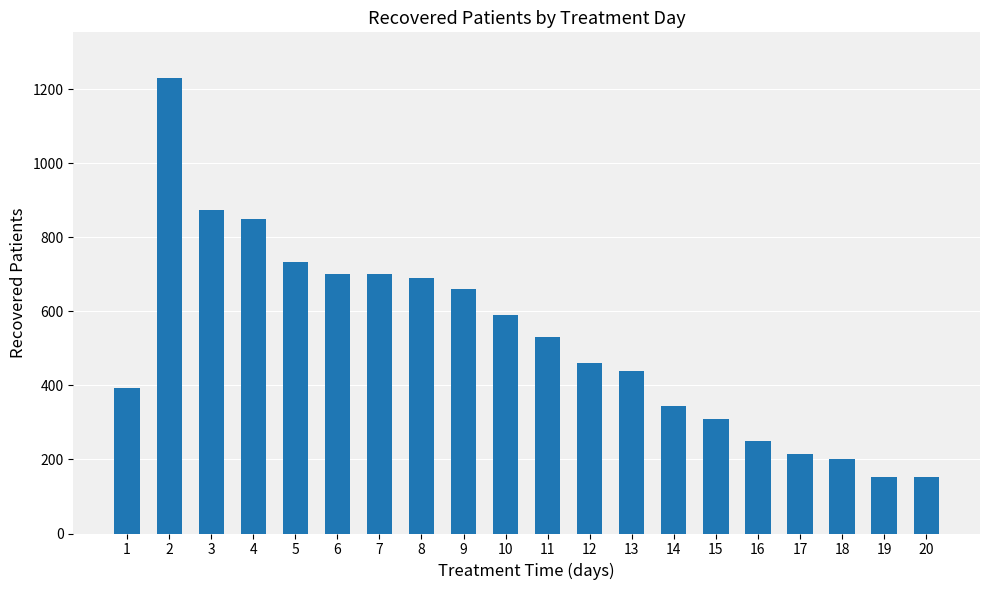

What is the minimum value shown in the chart?

153